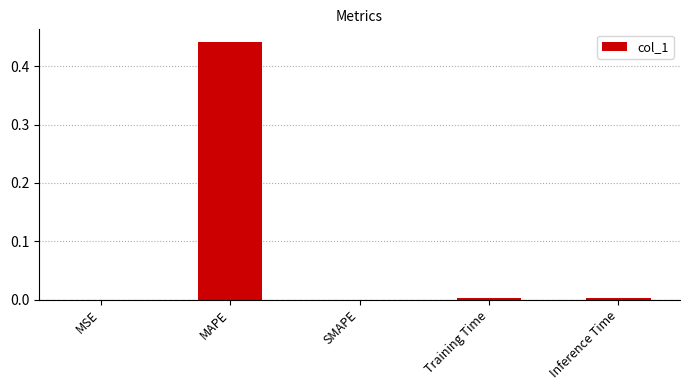

Between MSE and MAPE, which is larger?

MAPE